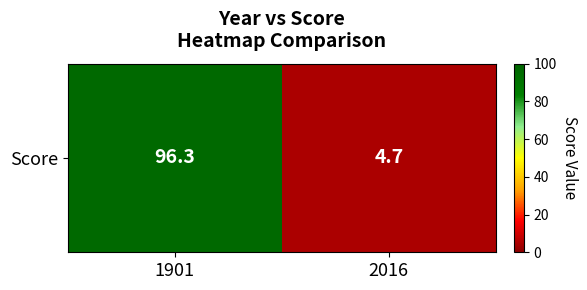

Reading right to left, extract all data points from this chart.

2016=4.7	1901=96.3